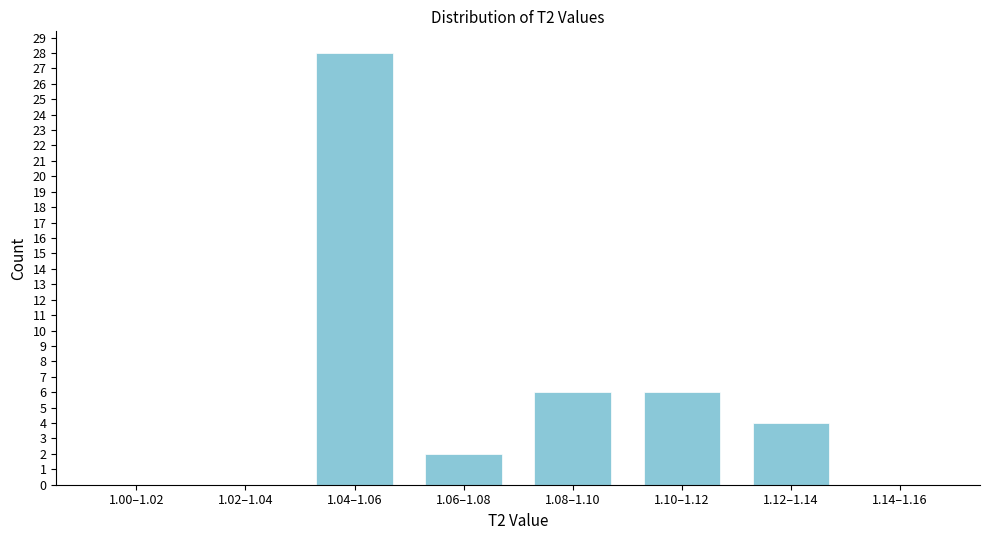

Reading left to right, list all the values displayed in this chart.

1.00–1.02=0	1.02–1.04=0	1.04–1.06=28	1.06–1.08=2	1.08–1.10=6	1.10–1.12=6	1.12–1.14=4	1.14–1.16=0